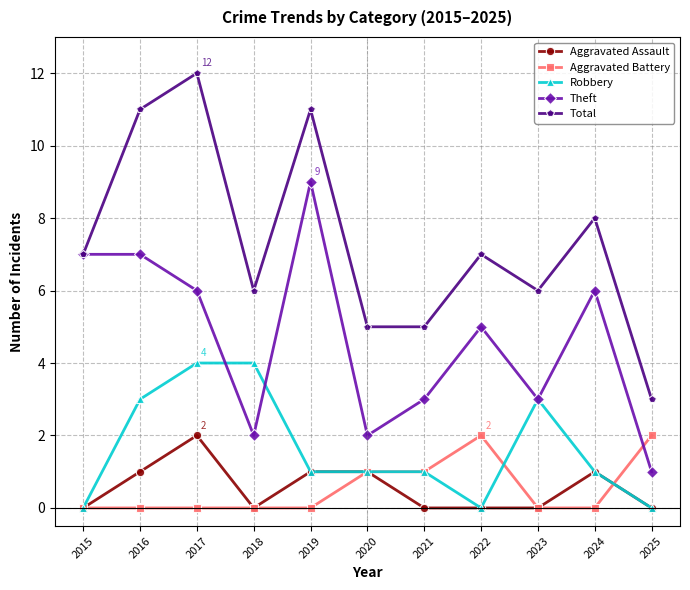

At which label does Theft reach its minimum?

2025